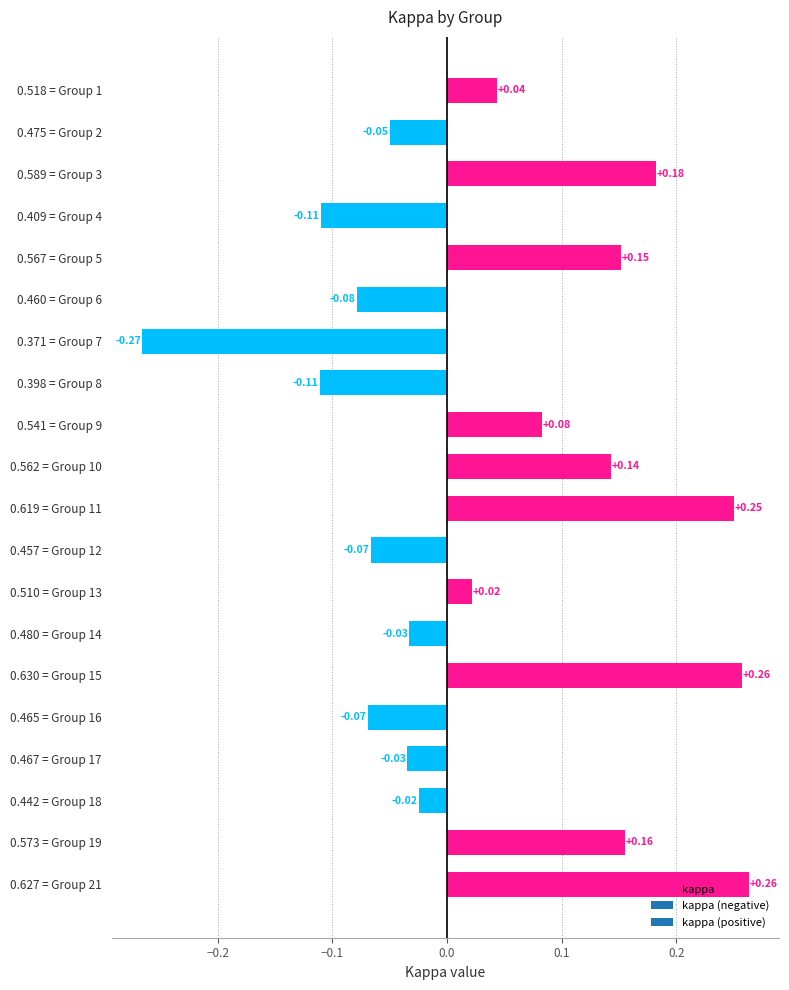

Which has a higher value, 0.467 = Group 17 or 0.475 = Group 2?

0.467 = Group 17